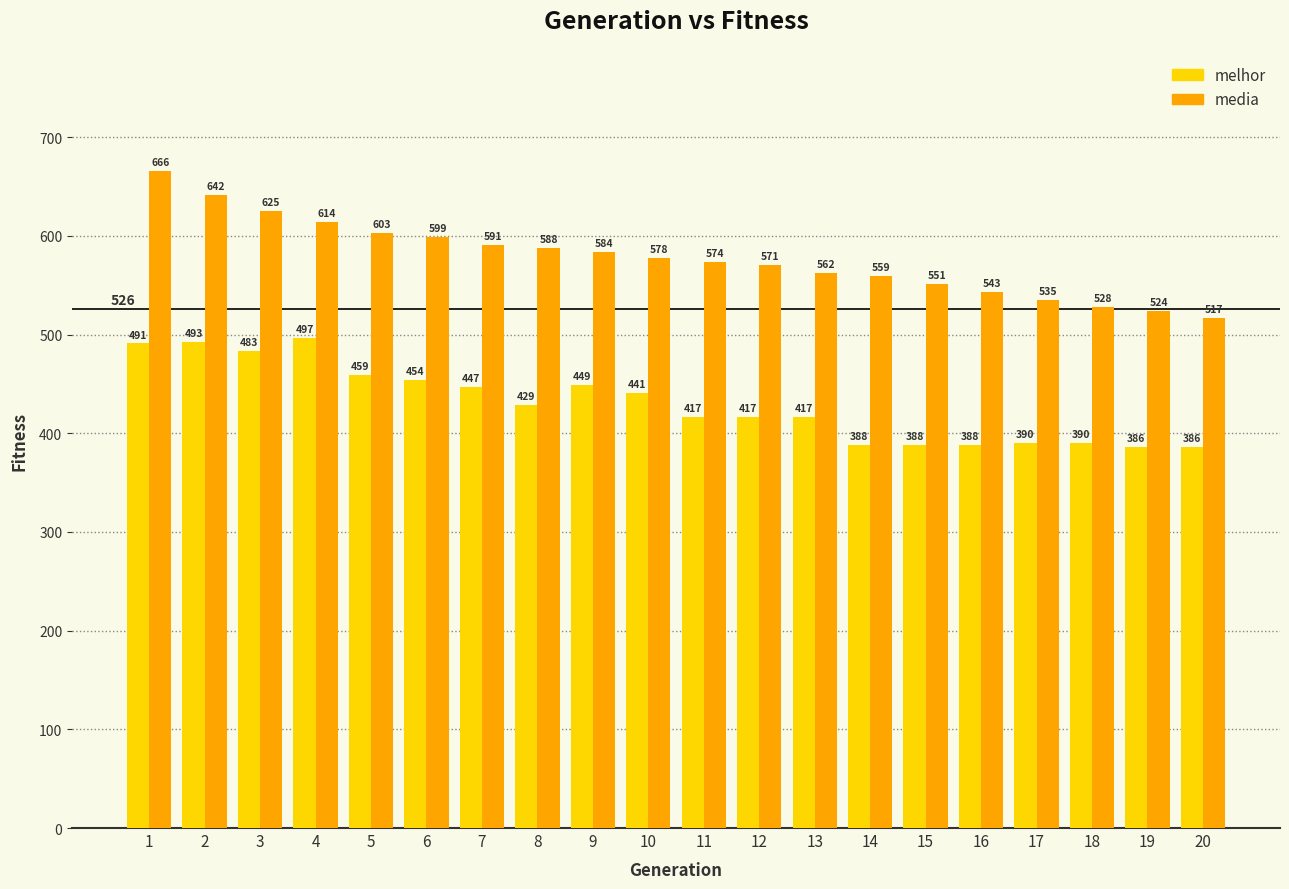

What is the minimum value shown in the chart?

386.0